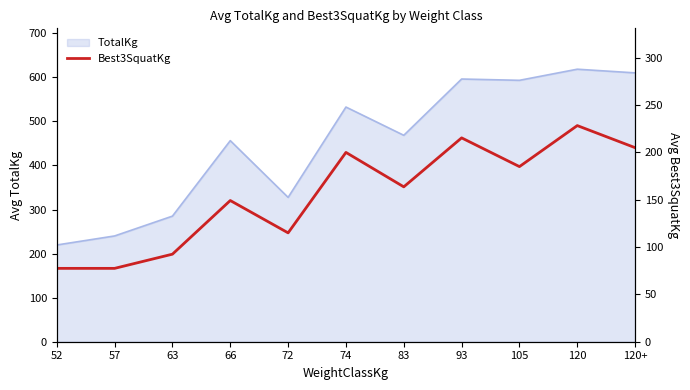

The value of TotalKg at 63 is 285.0. True or false?

True